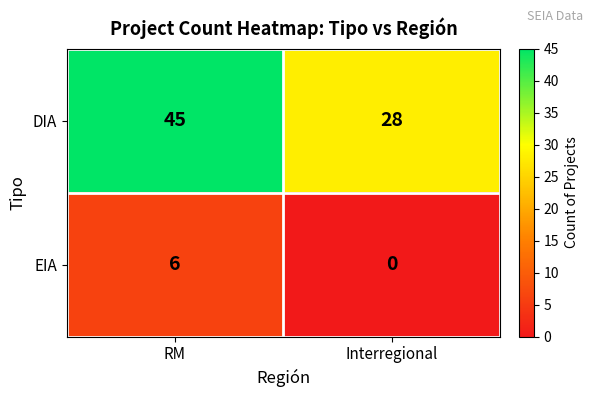

Rank the series at RM from lowest to highest value.

EIA, DIA